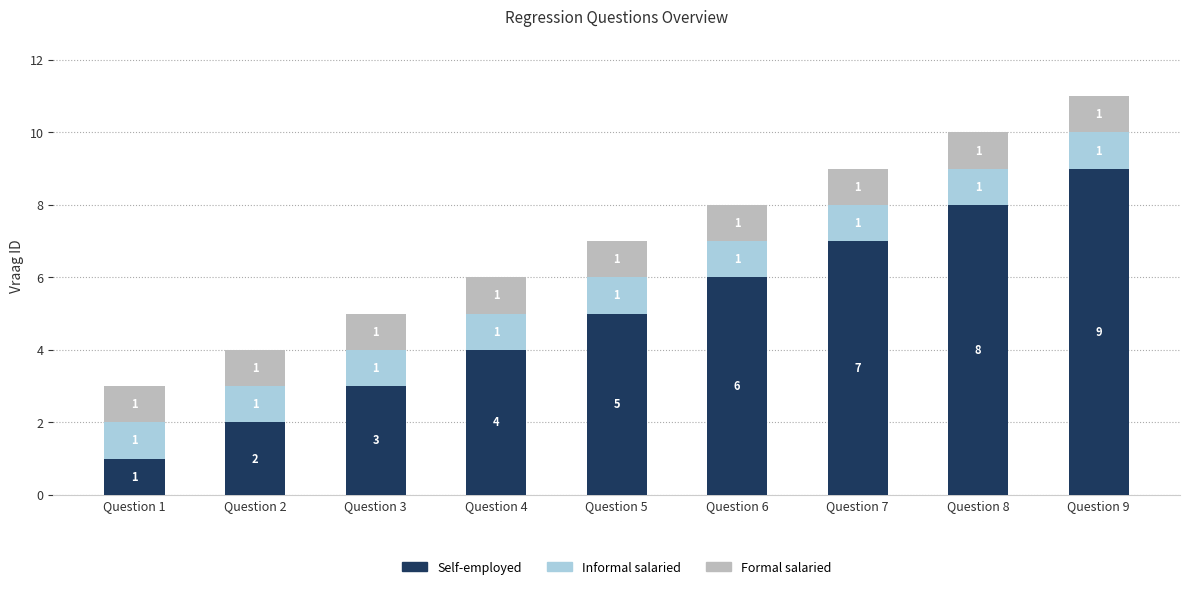

True or false: Self-employed has a value of 1 at Question 2.

False